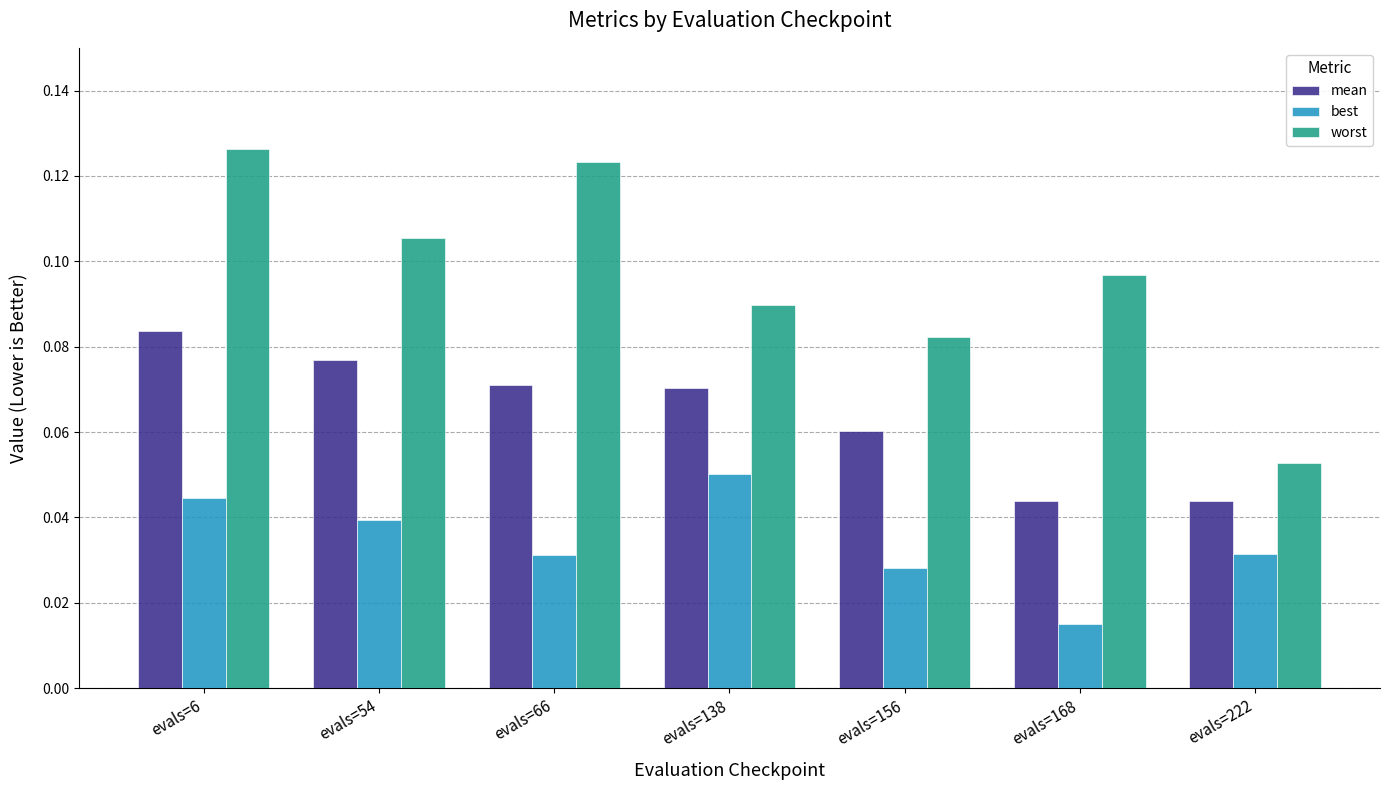

At evals=138, list the series in order from smallest to largest.

best, mean, worst